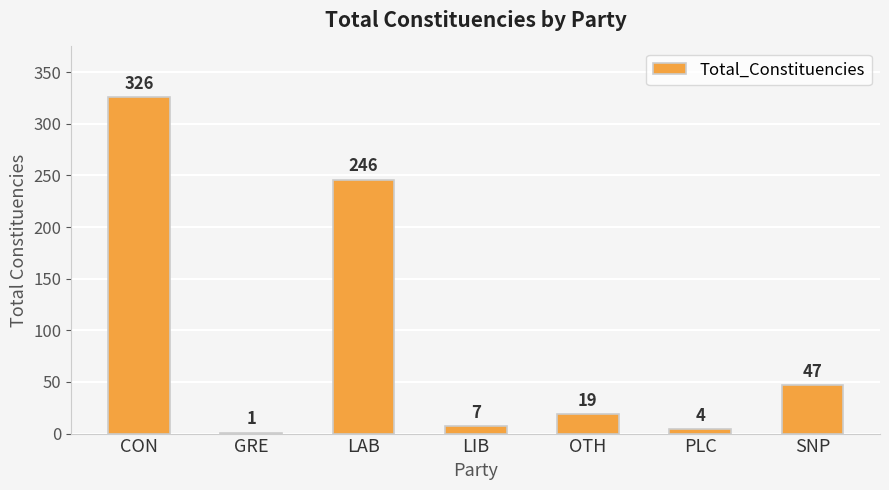

Is it true that the value at LAB is 246?

True